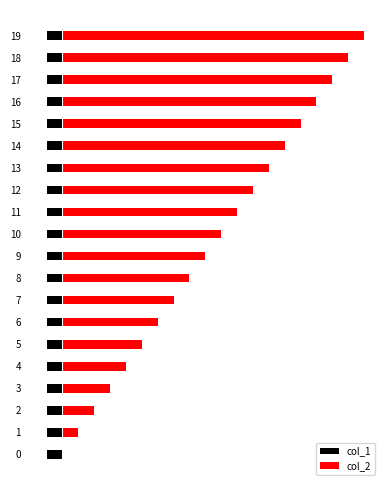

Which series has the largest total across all categories?

col_2